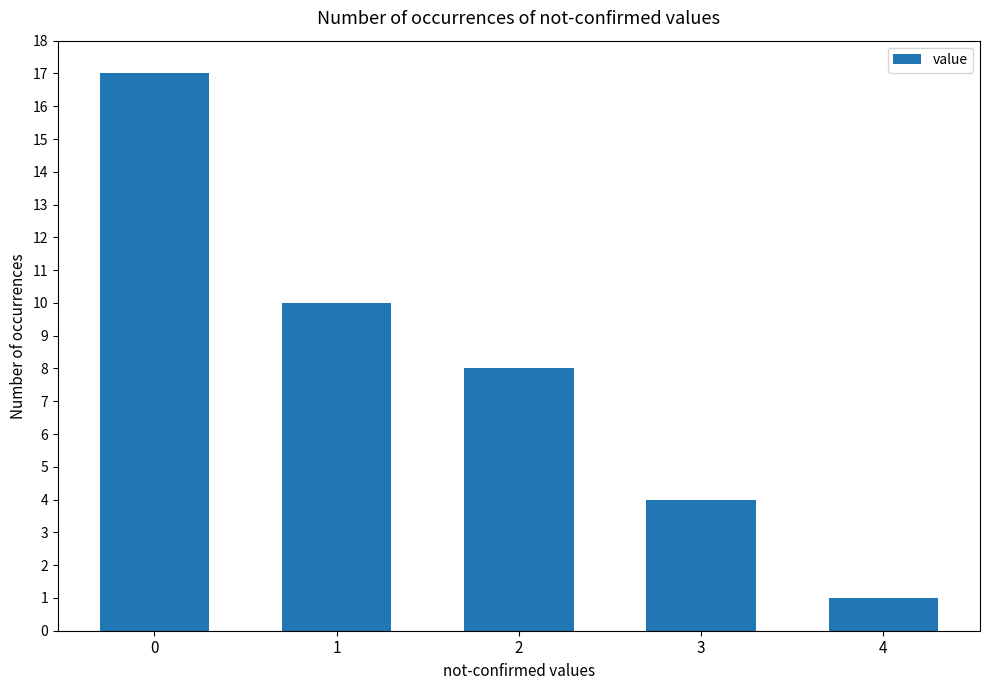

List the labels in order of value, smallest first.

4, 3, 2, 1, 0